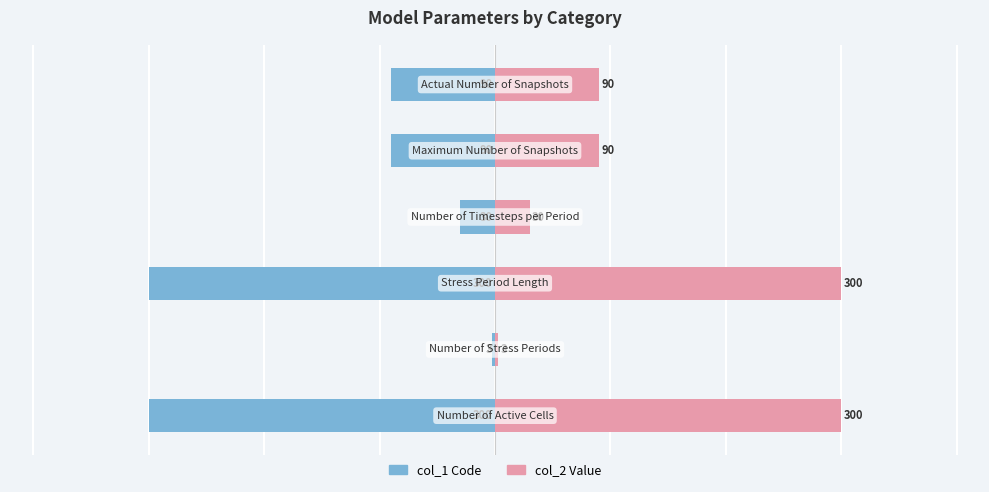

Reading left to right, list all the values displayed in this chart.

col_1 (left): -300	-3	-300	-30	-90	-90
col_2 (right): 300	3	300	30	90	90